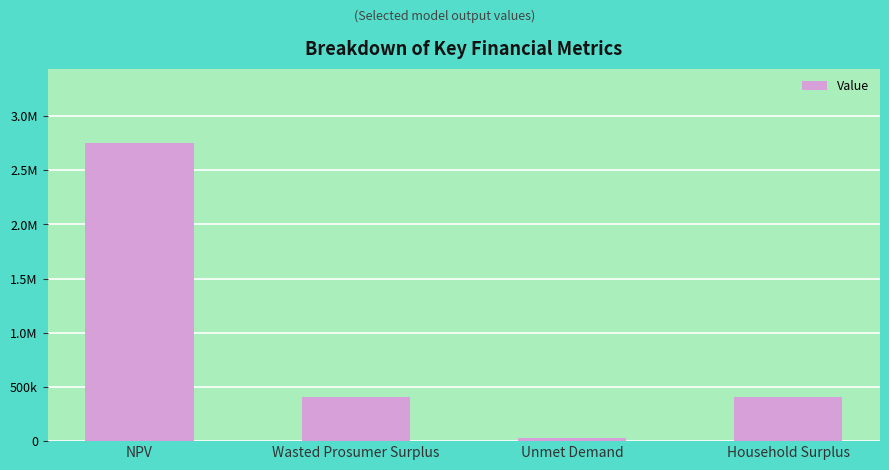

Reading left to right, list all the values displayed in this chart.

2747788.8	407971.4	31470.5	405416.3